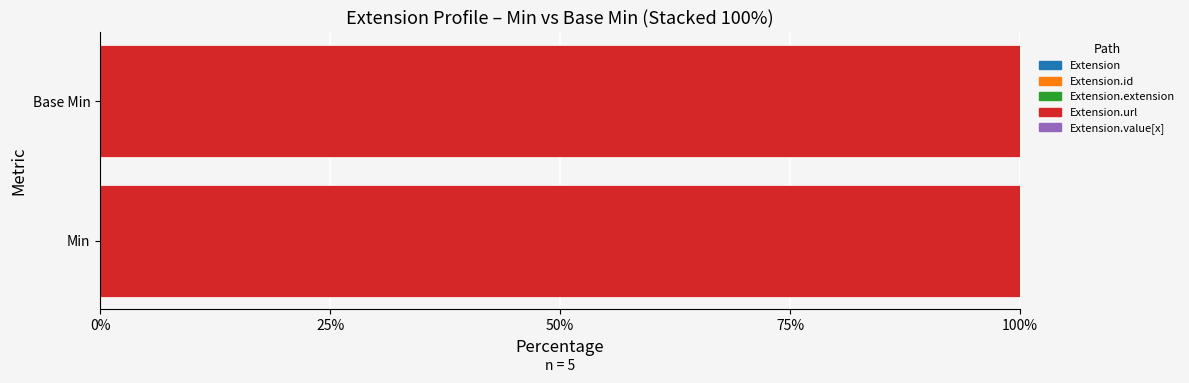

Which has a higher value, Base Min or Min?

Base Min